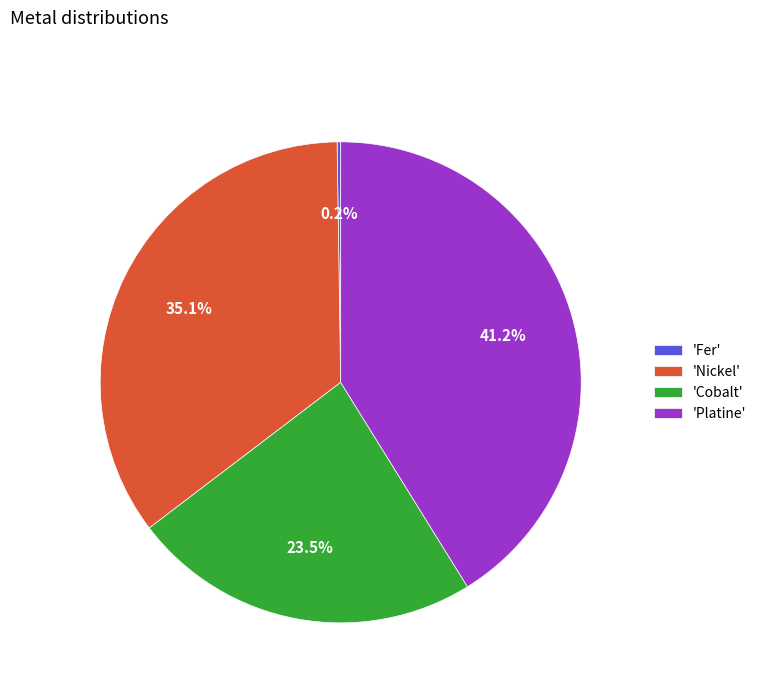

What is the largest slice in the pie chart?

'Platine'